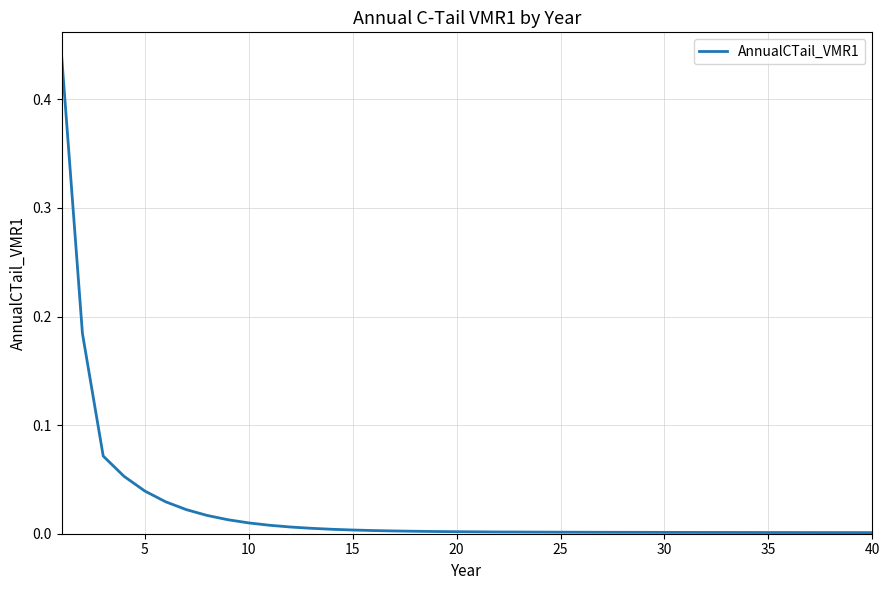

How many lines are shown in the chart?

1